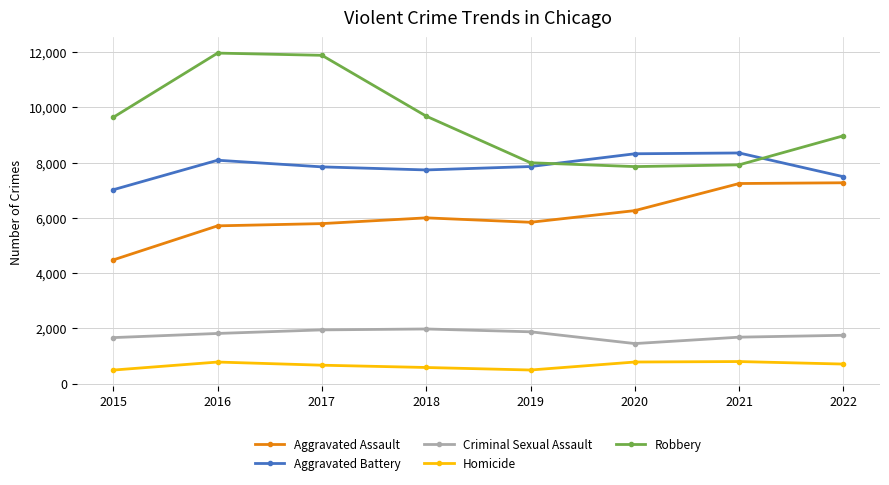

What is the maximum value for Aggravated Battery?

8348